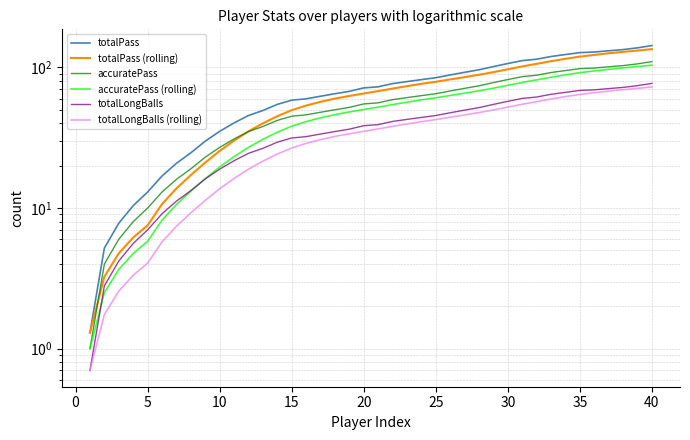

List the series in order of their peak value, highest first.

totalPass, totalPass (rolling), accuratePass, accuratePass (rolling), totalLongBalls, totalLongBalls (rolling)